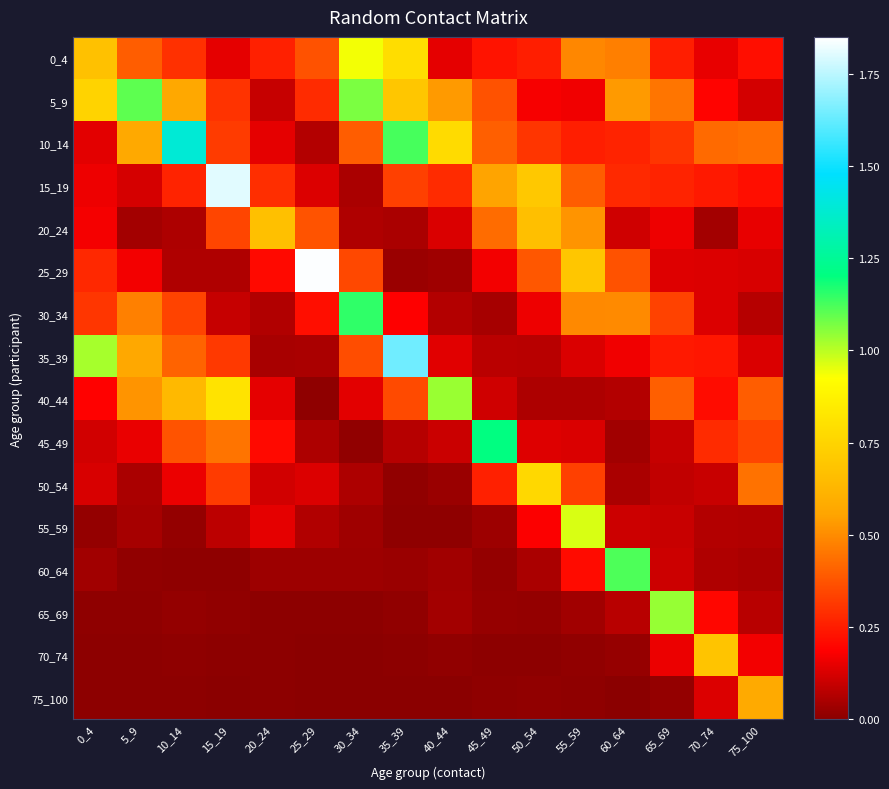

What is the total value across all series at 35_39?

5.3